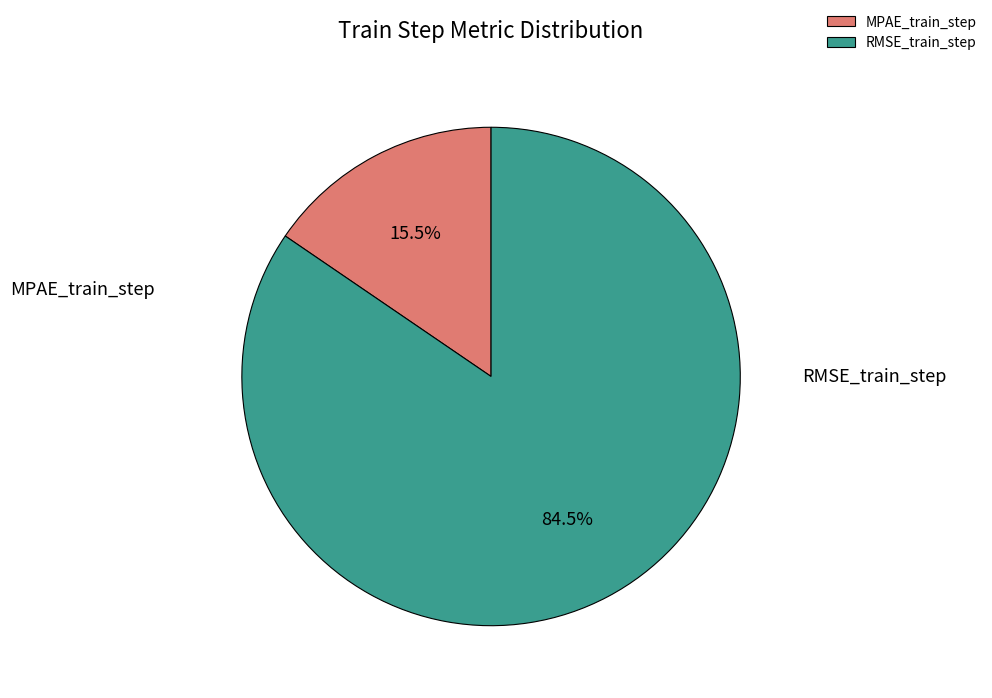

Which category has the smallest portion of the pie?

MPAE_train_step